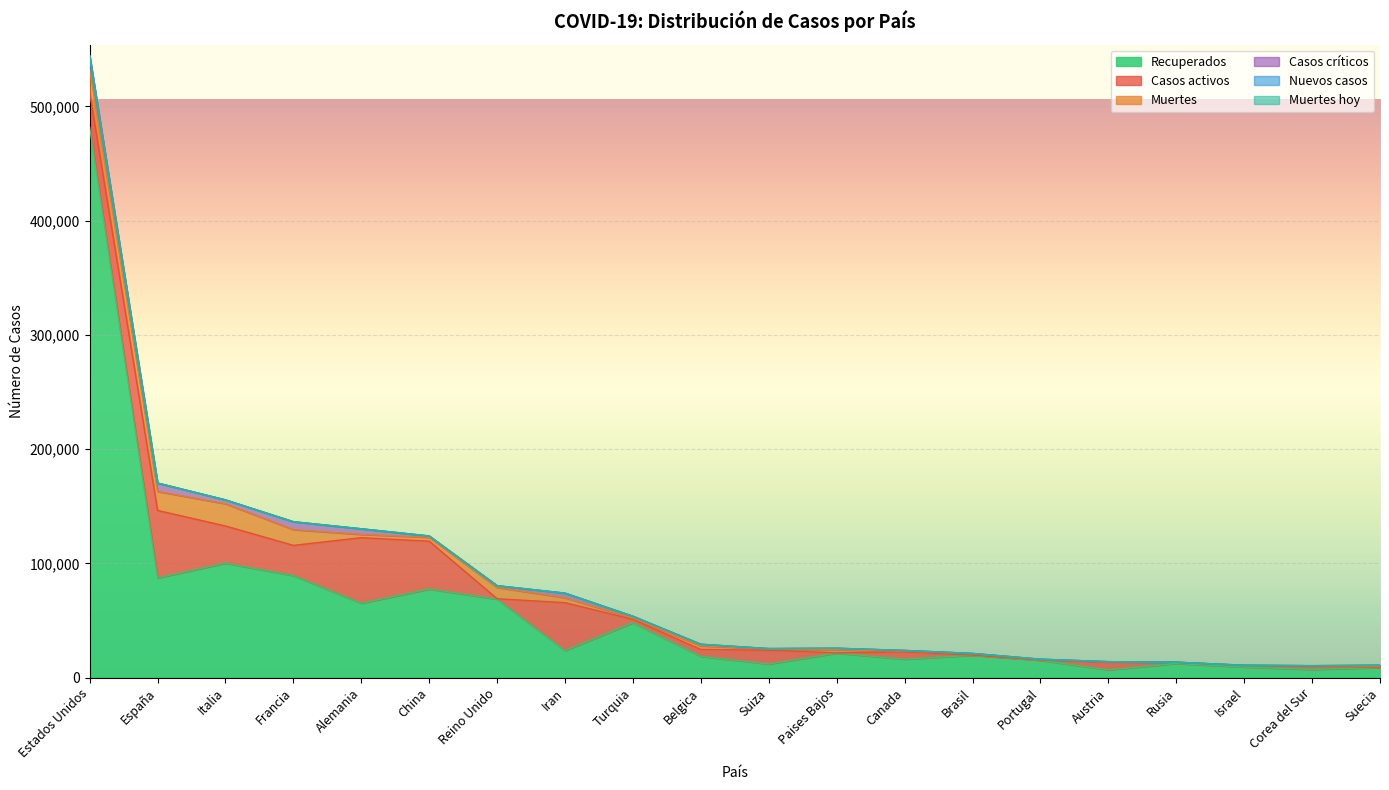

What is the label of the 6th point from the left?

China